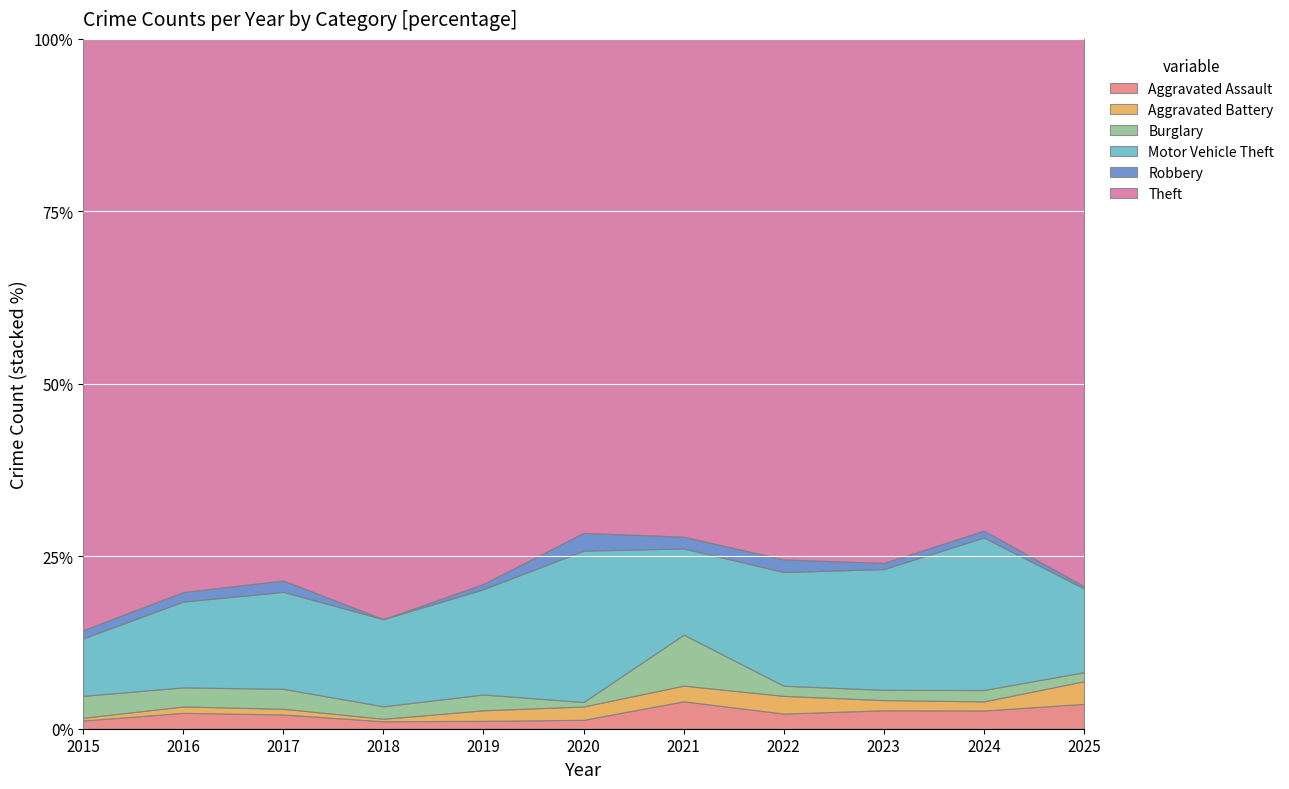

Is it true that Theft equals 190 at 2017?

True